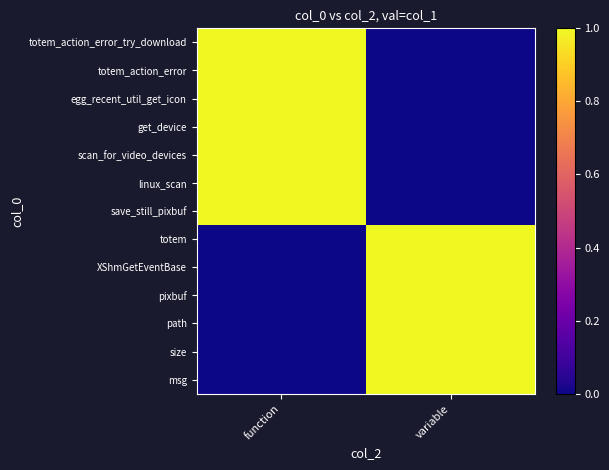

How many data points does each series have?

2